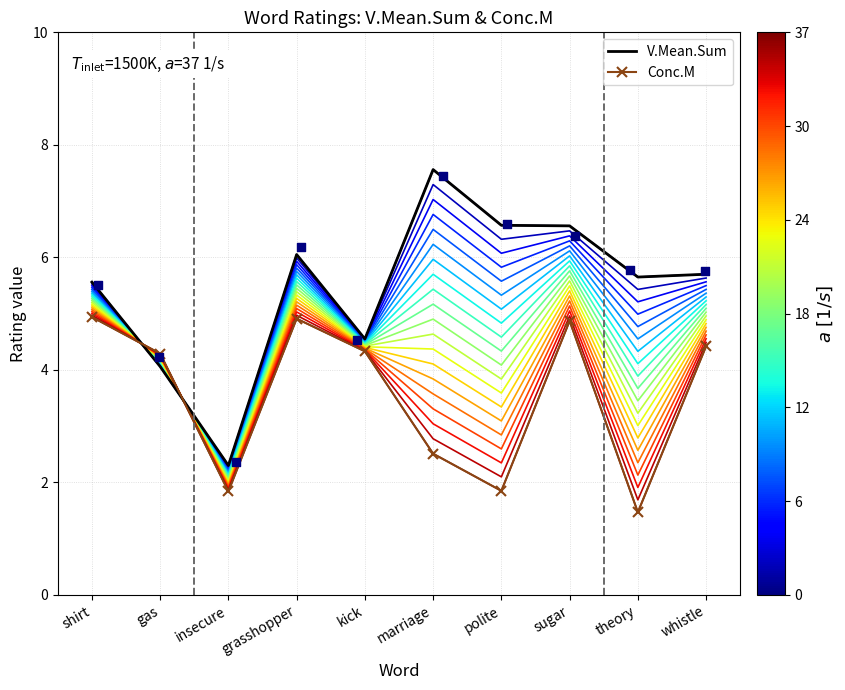

Which series has the largest Y range (max minus min)?

V.Mean.Sum